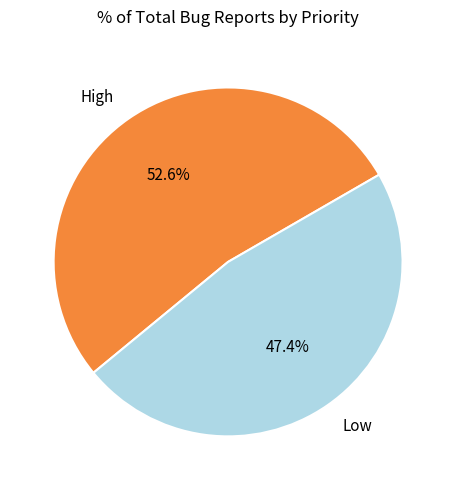

Is it true that Low is 47% of the pie?

True